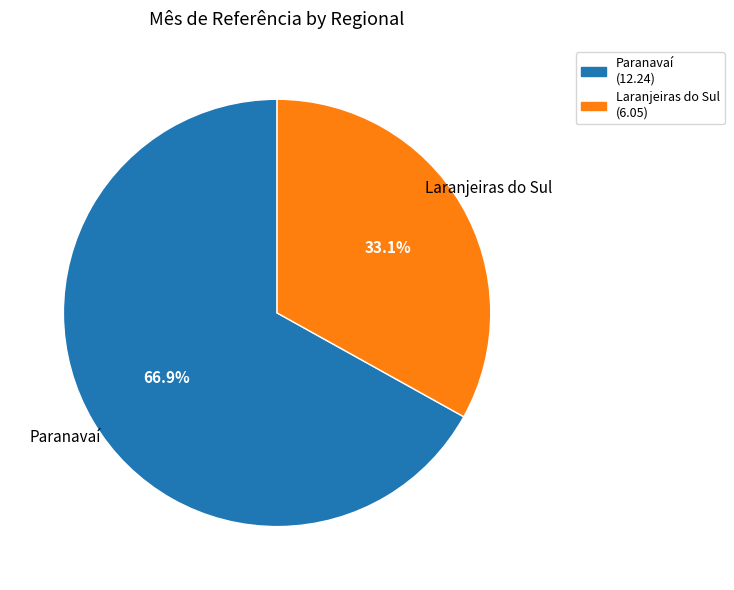

Which slice is the smallest?

Laranjeiras do Sul